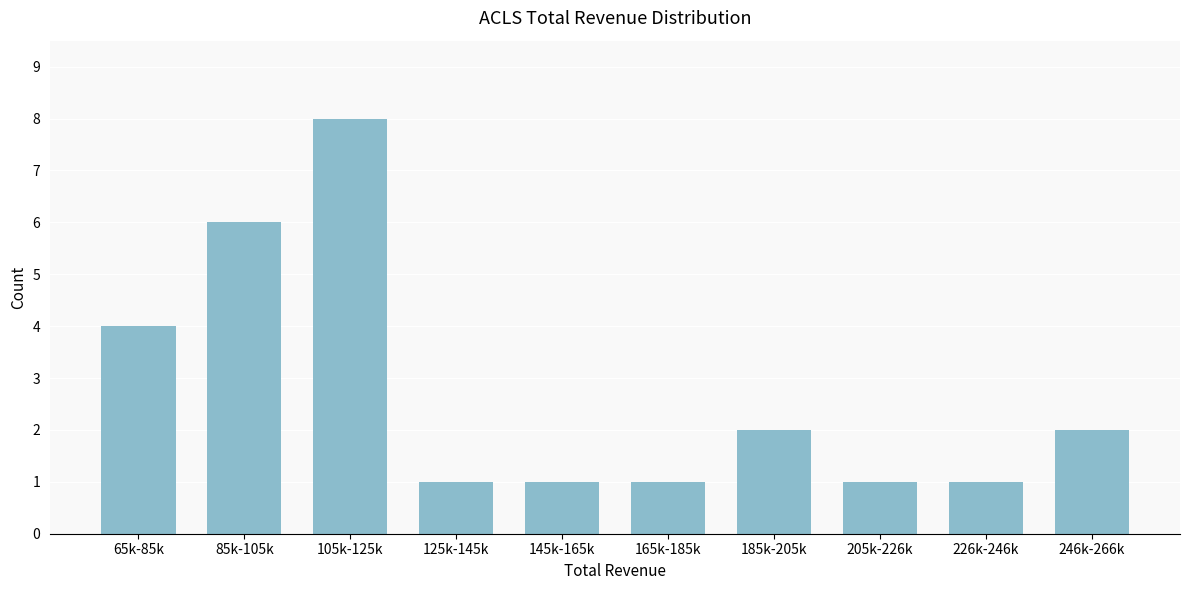

Reading right to left, list all the values displayed in this chart.

246k-266k=2	226k-246k=1	205k-226k=1	185k-205k=2	165k-185k=1	145k-165k=1	125k-145k=1	105k-125k=8	85k-105k=6	65k-85k=4